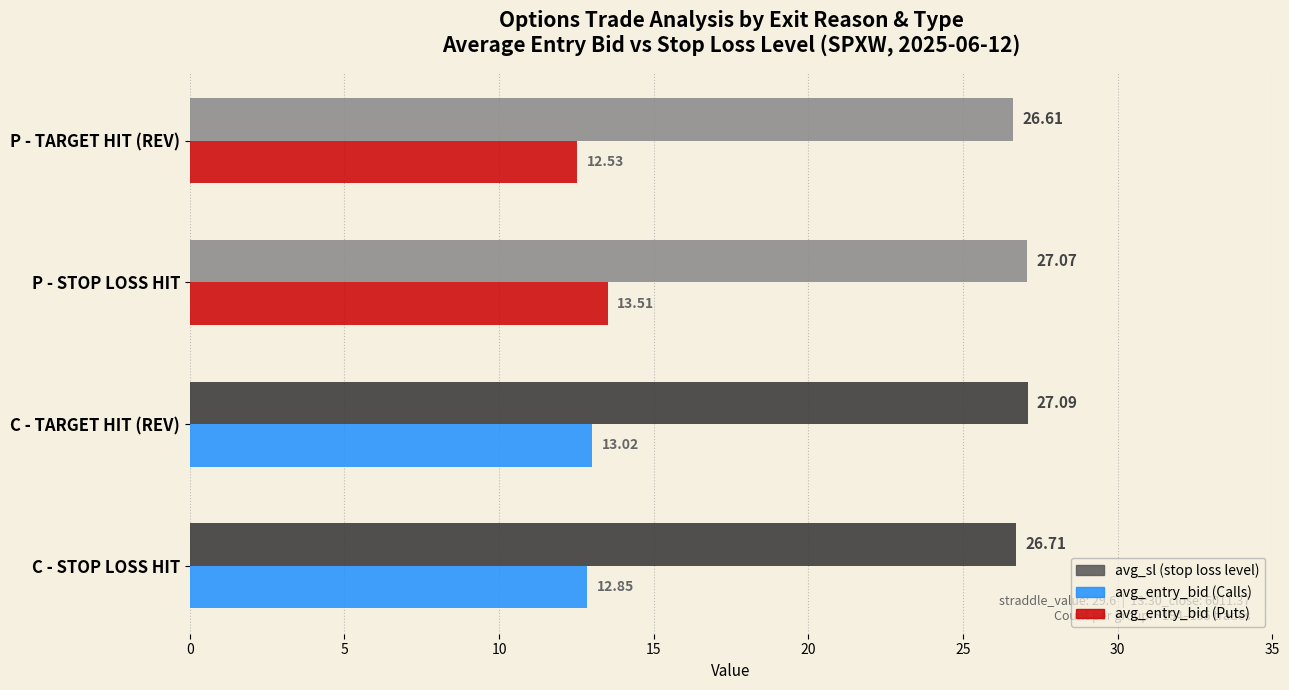

What is the total value across all series at C - STOP LOSS HIT?

39.6